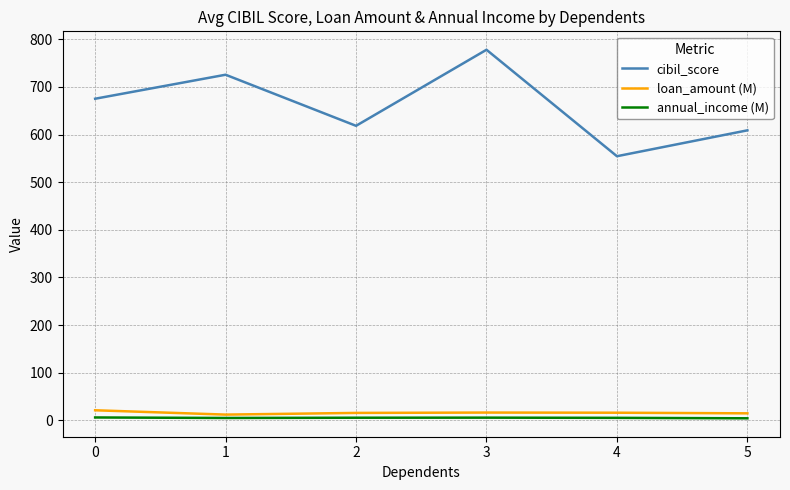

What is the sum of the annual_income (M) values at 5 and 4?

9.2